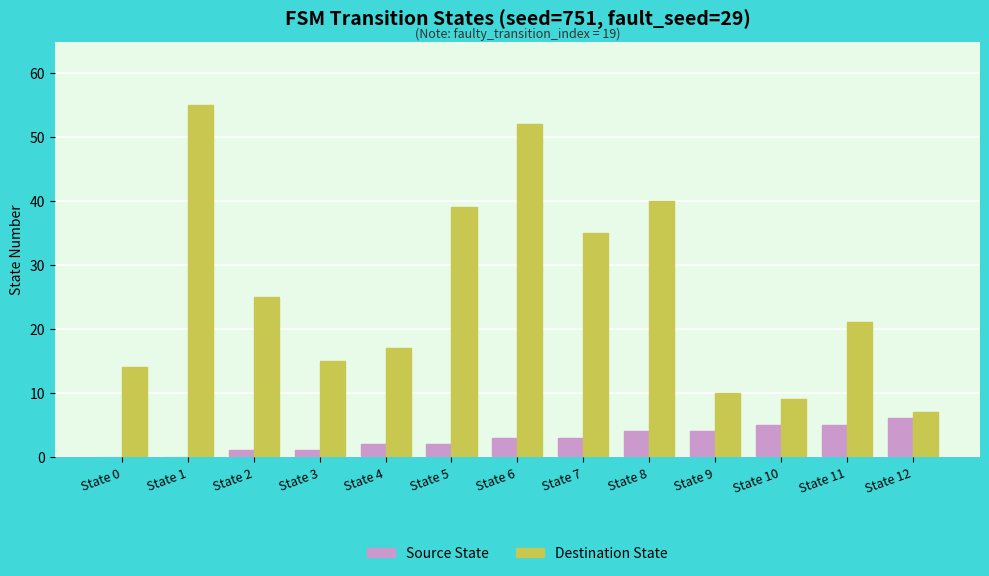

Reading left to right, what are all the values shown in this chart?

Source State: State 0=0	State 1=0	State 2=1	State 3=1	State 4=2	State 5=2	State 6=3	State 7=3	State 8=4	State 9=4	State 10=5	State 11=5	State 12=6
Destination State: State 0=14	State 1=55	State 2=25	State 3=15	State 4=17	State 5=39	State 6=52	State 7=35	State 8=40	State 9=10	State 10=9	State 11=21	State 12=7